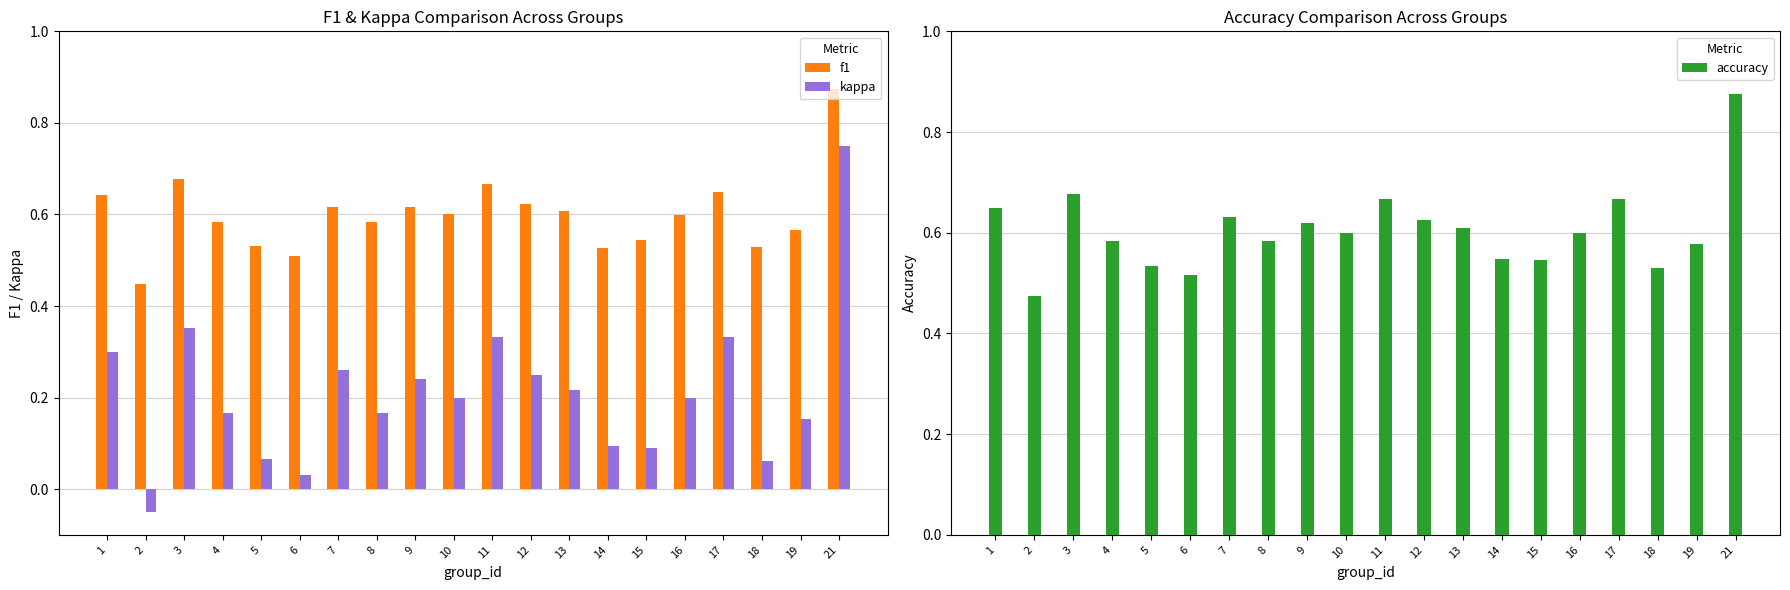

What are all the series names shown in the legend?

f1, kappa, accuracy